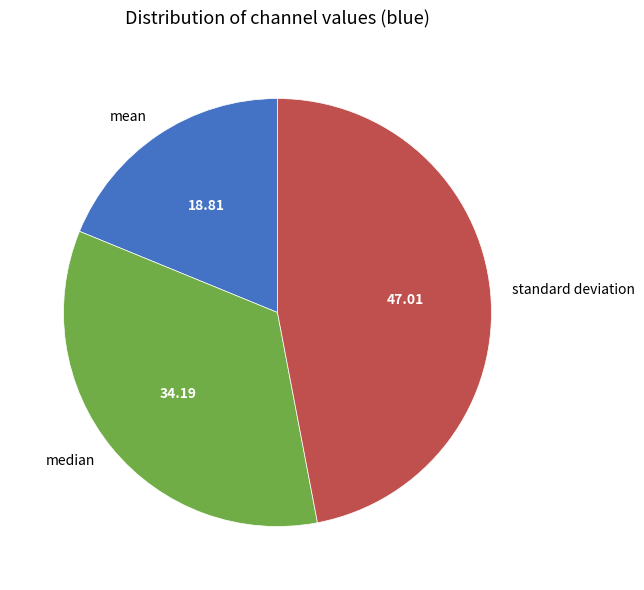

Is the sum of standard deviation and median greater than half?

Yes